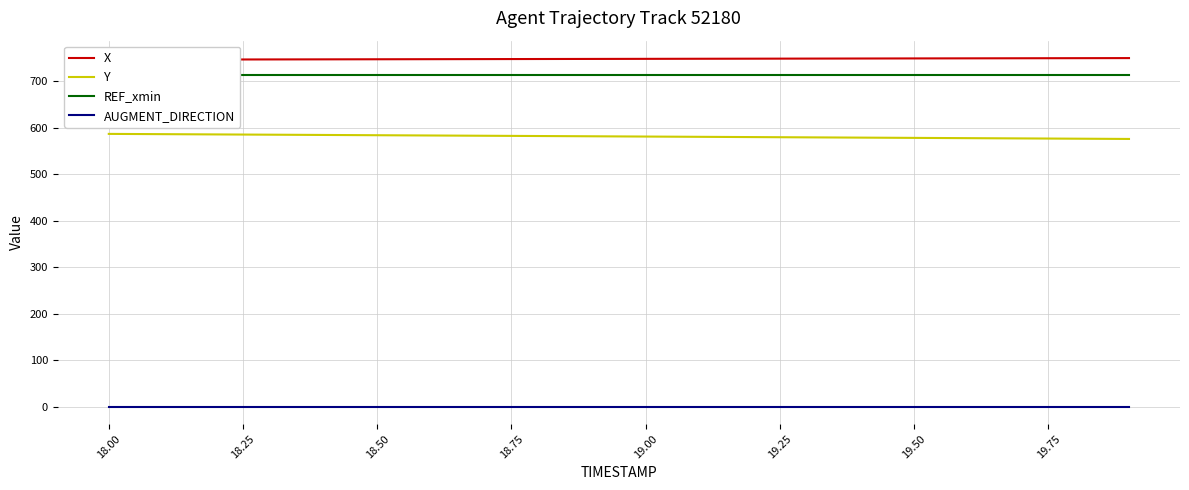

True or false: AUGMENT_DIRECTION and Y cross at least once.

False